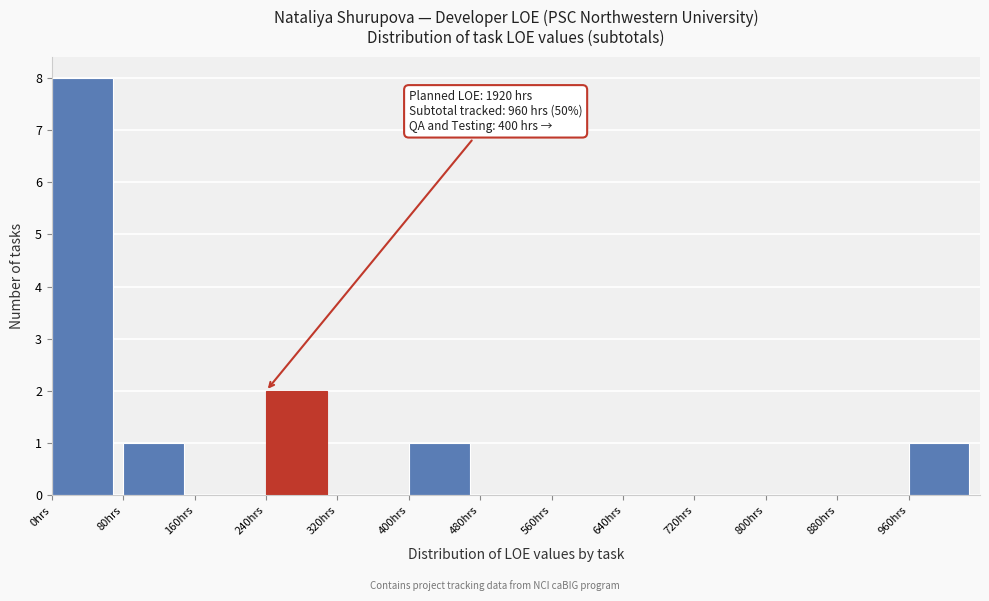

Which range on the x-axis has the tallest bar?

0 to 80